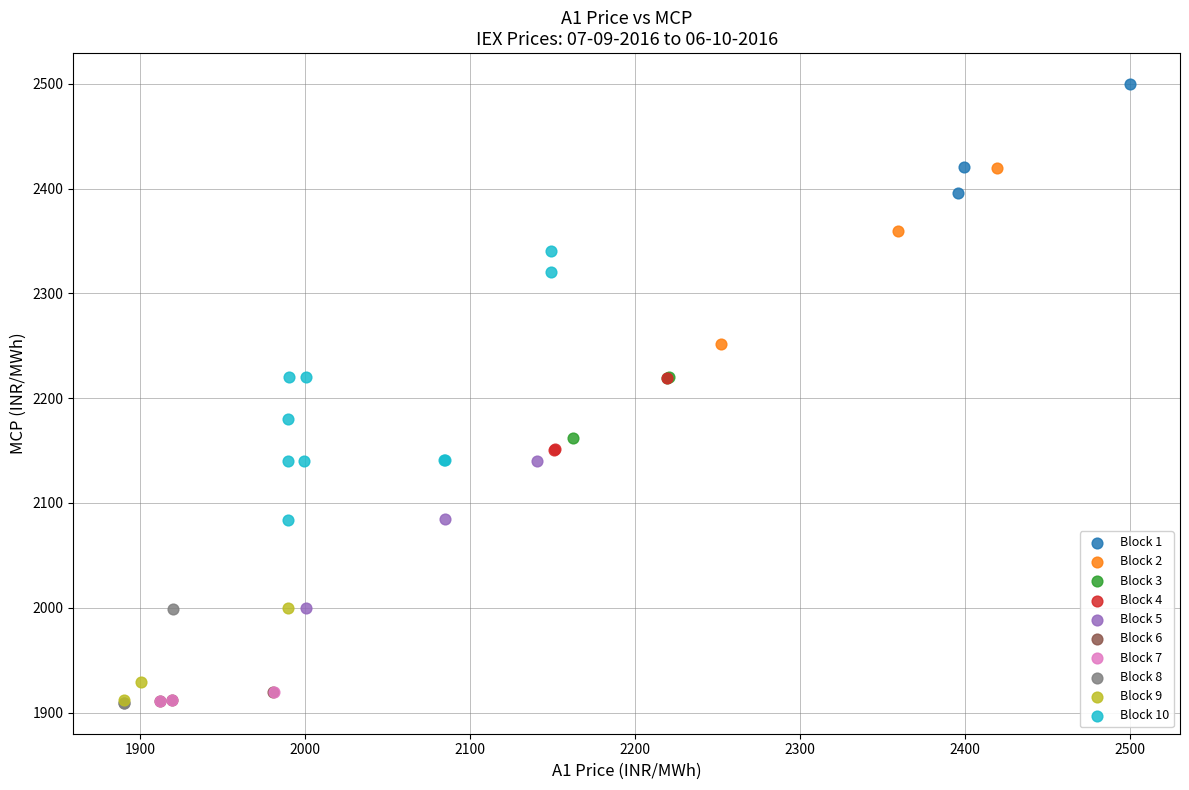

Which series has the widest spread of Y values?

Block 10